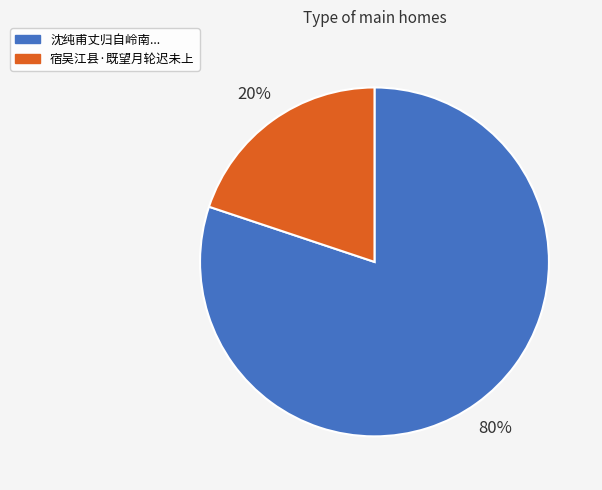

To the nearest percent, what is the difference between the largest and smallest slice percentages?

60%